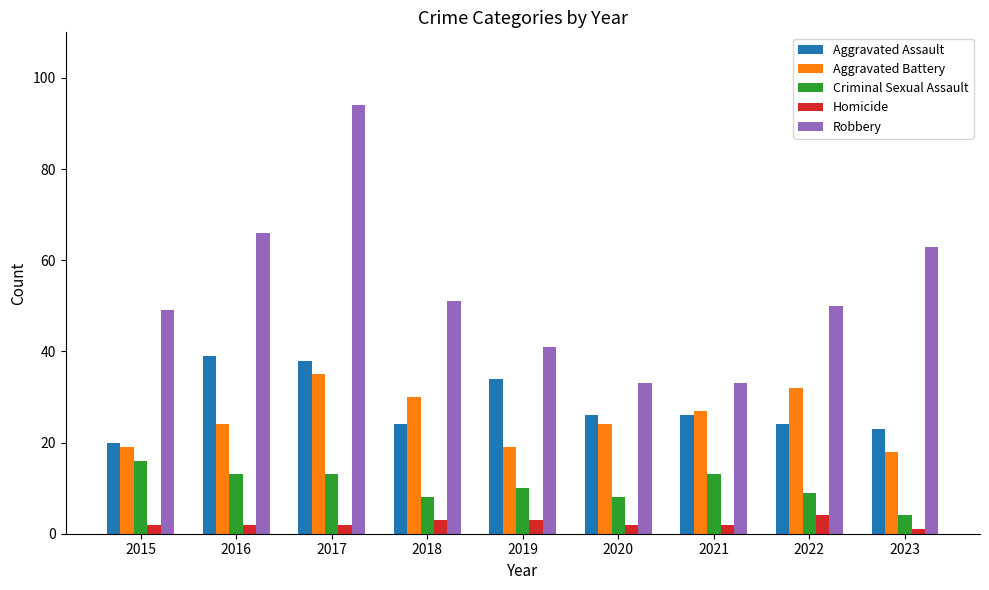

Which label corresponds to the largest value in the chart?

2017